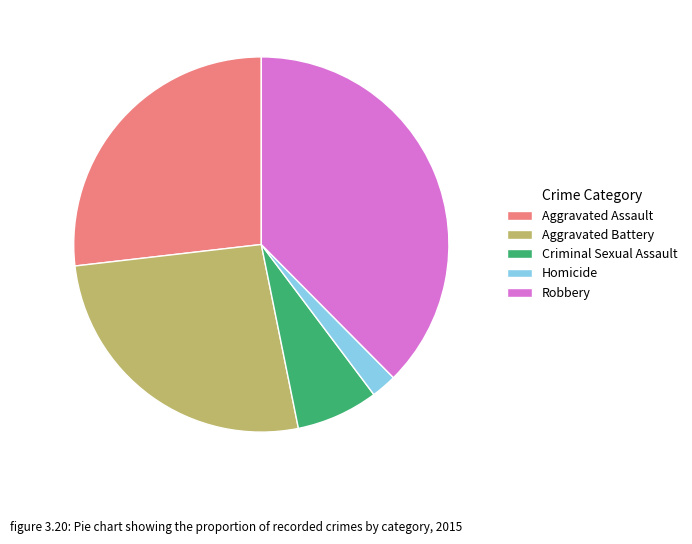

Which slice is the smallest?

Homicide